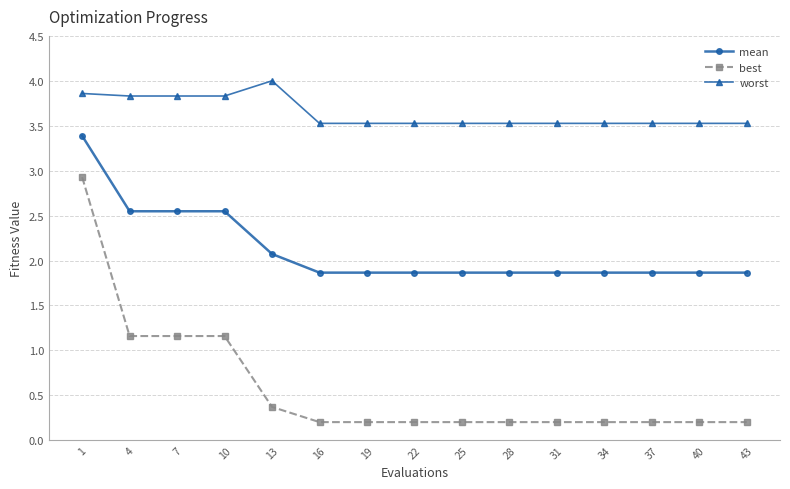

How many lines are shown in the chart?

3